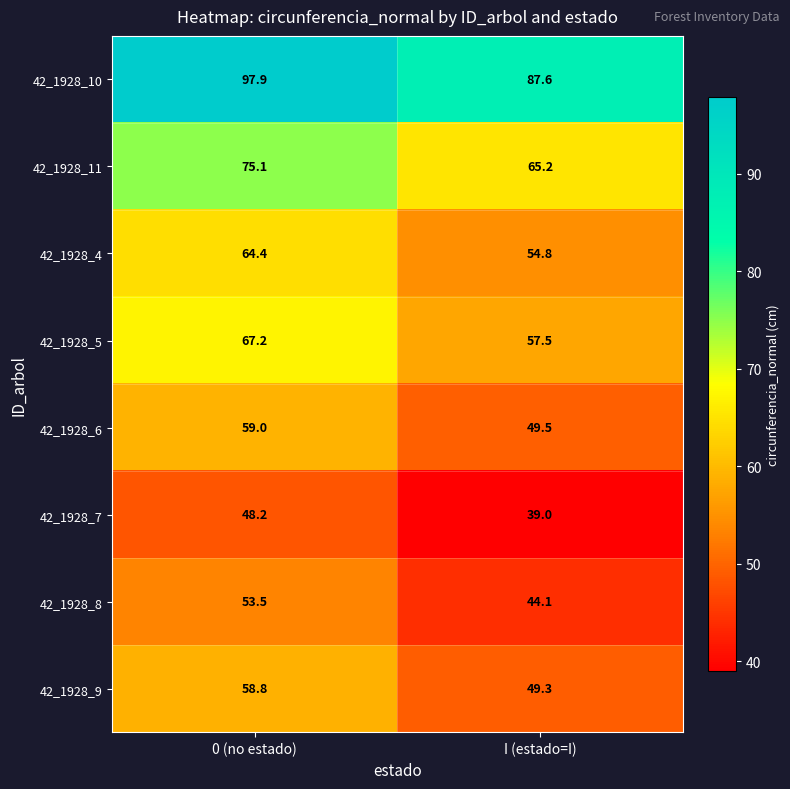

What is the greatest value displayed?

97.9